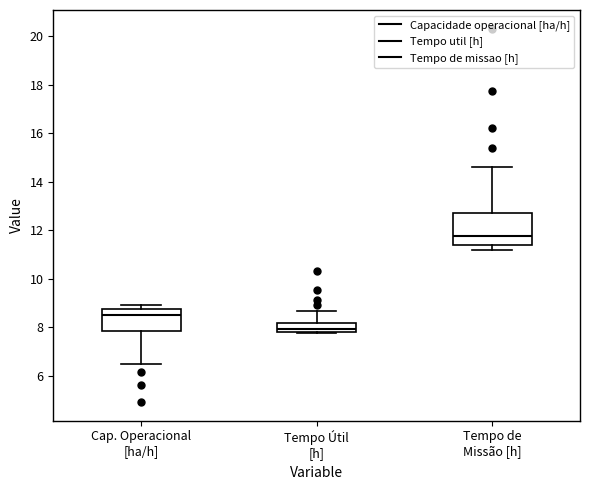

Where does the upper whisker of the box for Tempo de Missão [h] end on the y-axis? The values are not printed on the chart, so give them approximately, as read against the axis.

14.6